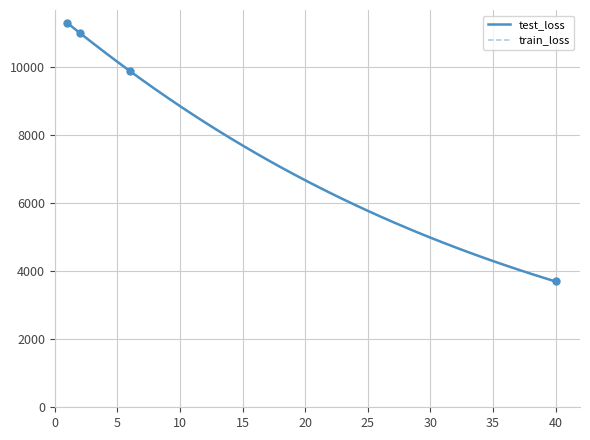

What is the value of the test_loss point at the 29th from the left?

5142.8